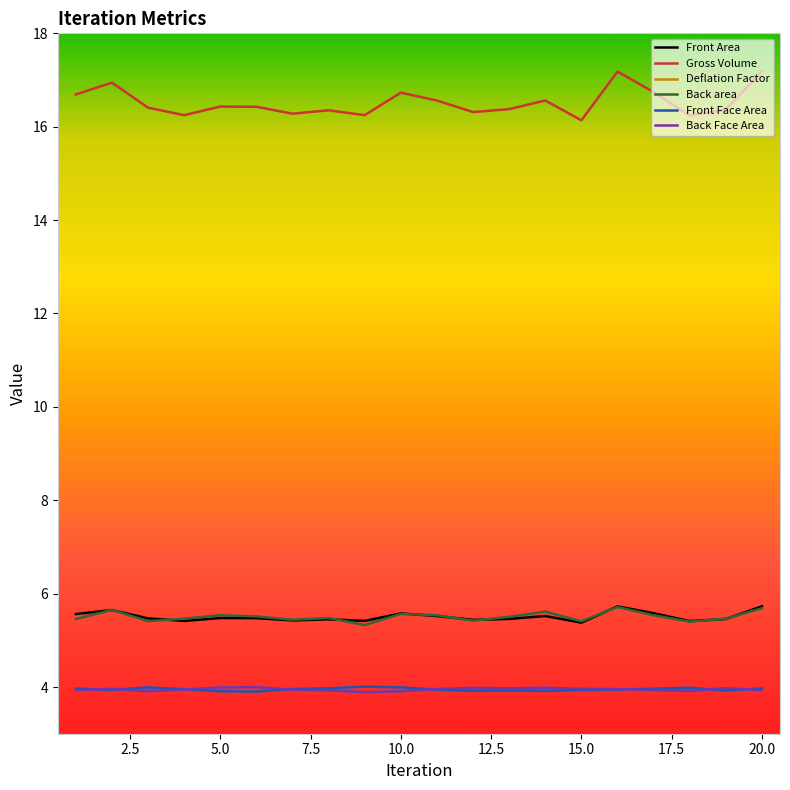

The value of Deflation Factor at 17 is 0.3. True or false?

False